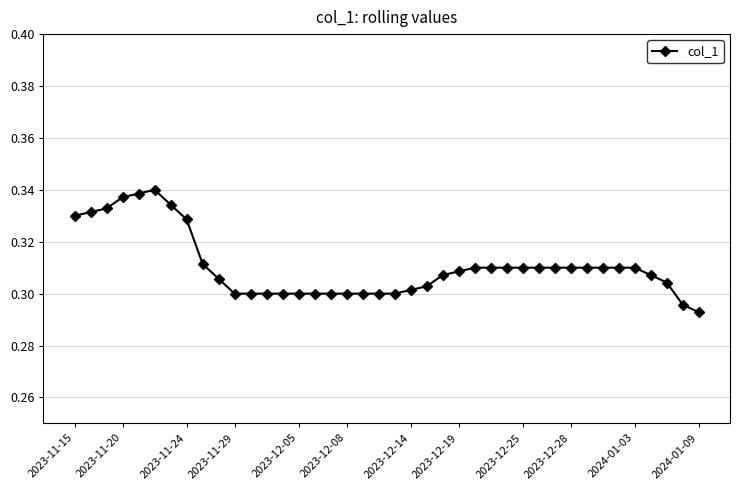

Count the values in the range 0 to 1.

40